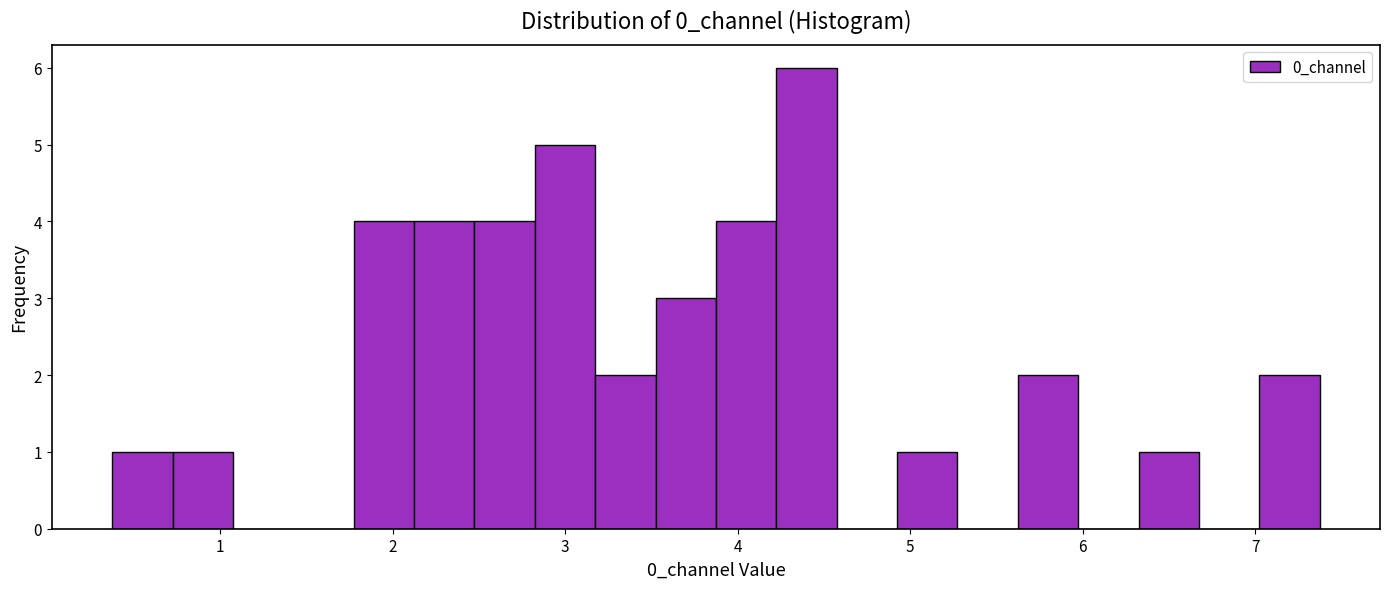

Read against the x-axis, roughly where is the centre of the tallest bar?

4.4